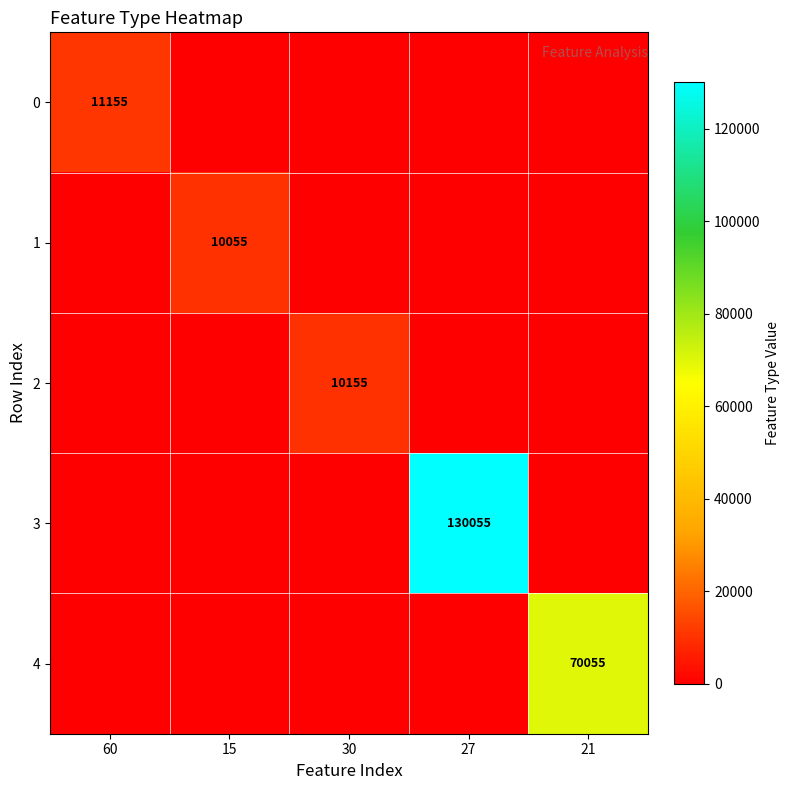

List the series in order of their peak value, lowest first.

1, 2, 0, 4, 3